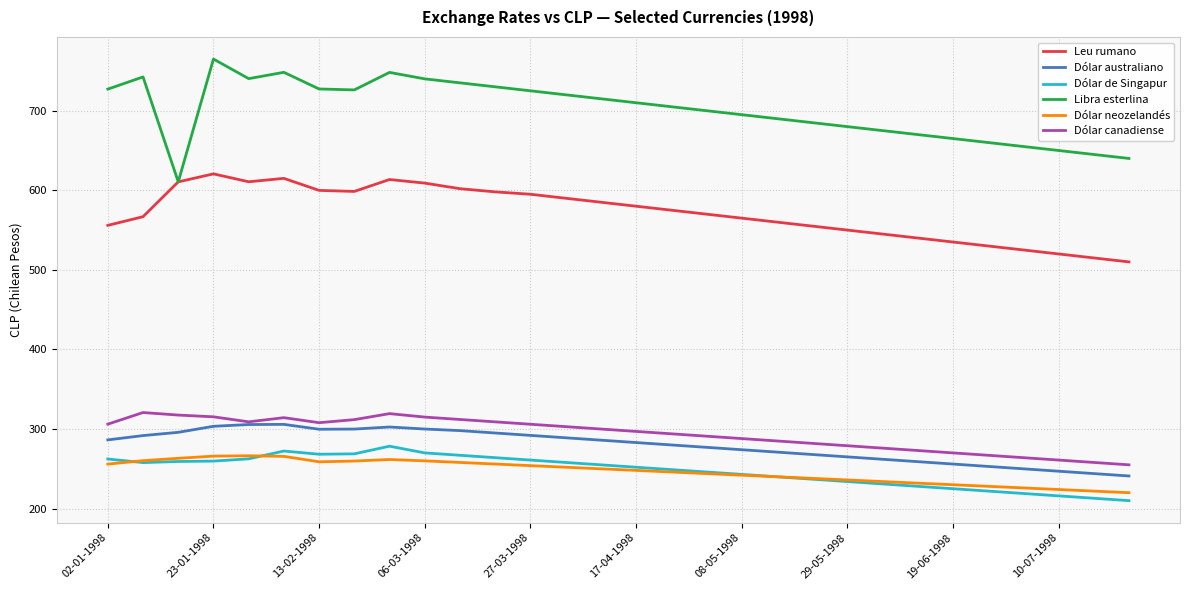

True or false: Leu rumano and Dólar canadiense cross at least once.

False